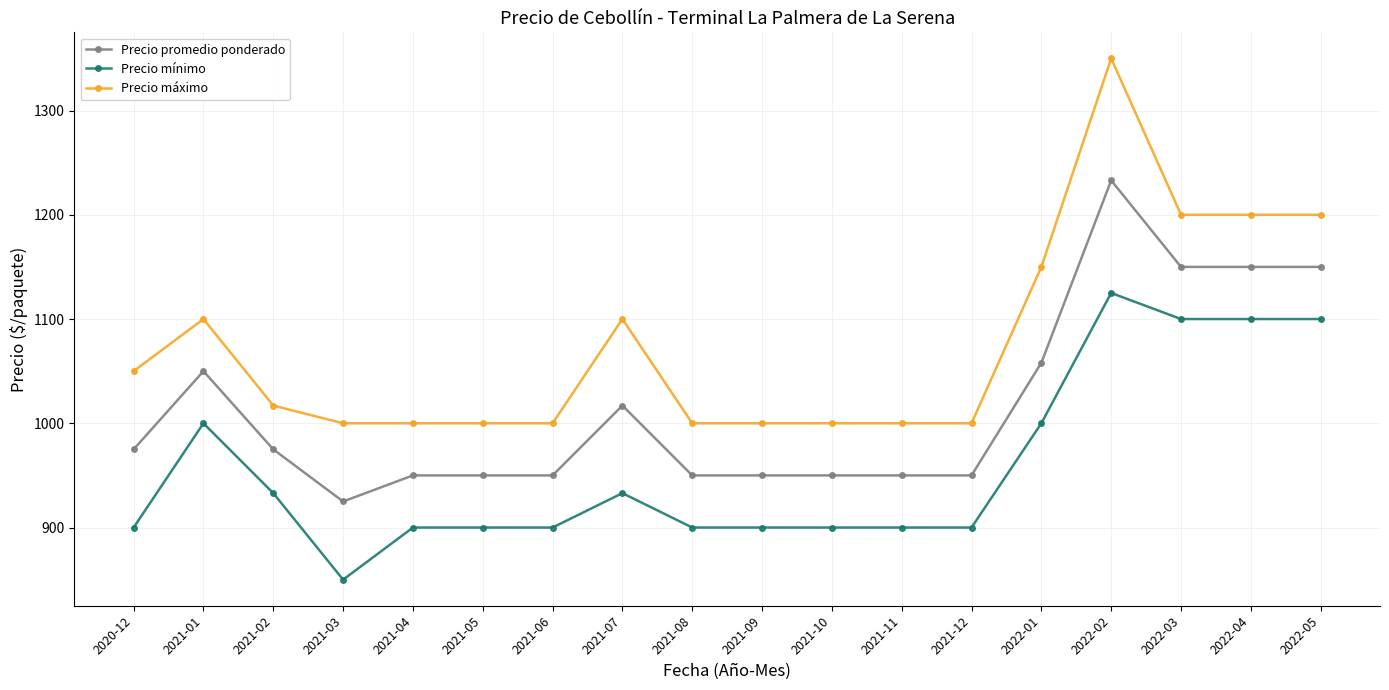

Read the Precio mínimo value at 2021-06, to the nearest 5.

900